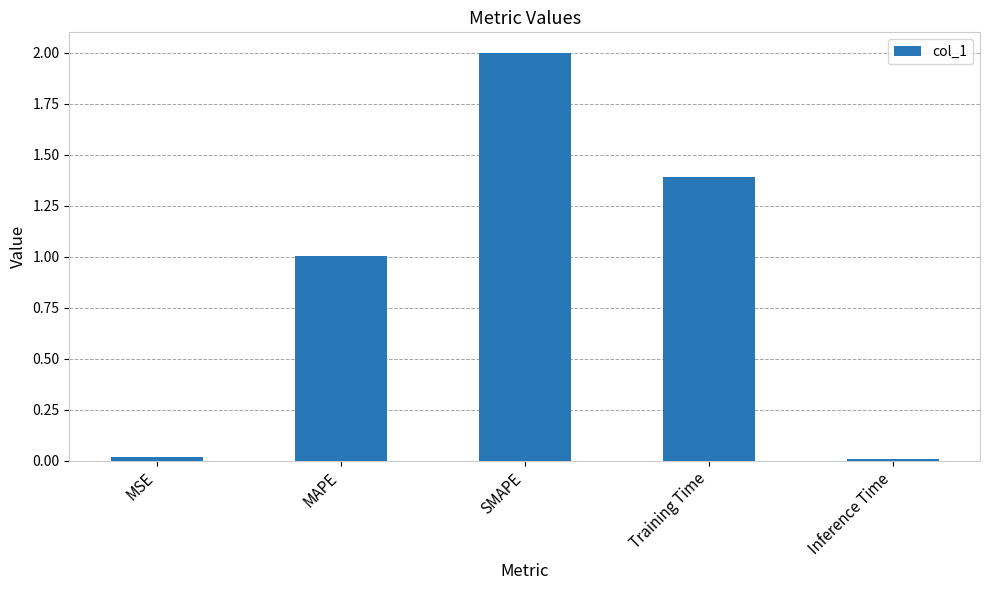

Between Inference Time and SMAPE, which is larger?

SMAPE